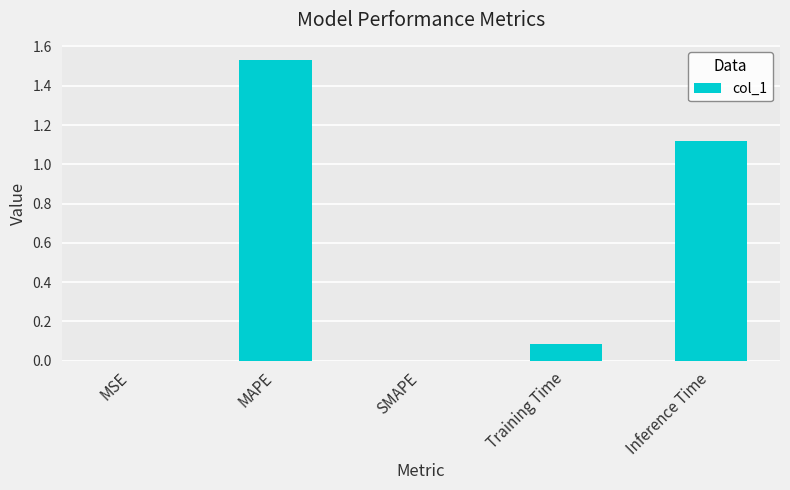

Which label corresponds to the largest value in the chart?

MAPE